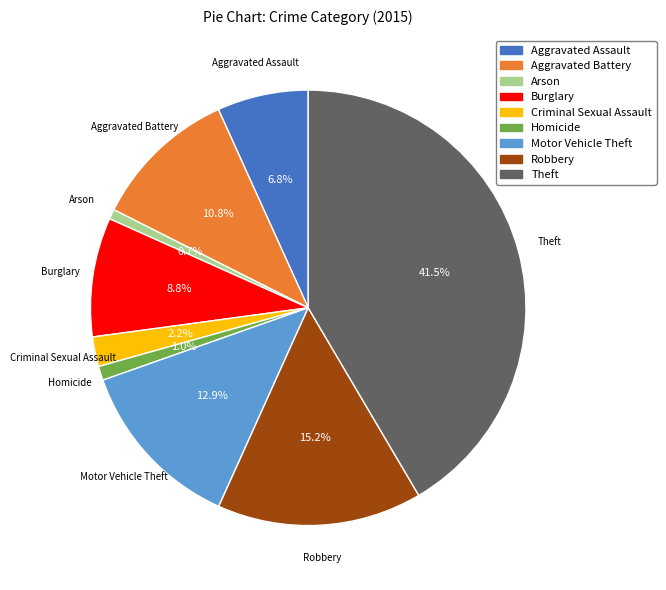

Is there a majority slice in this chart?

No